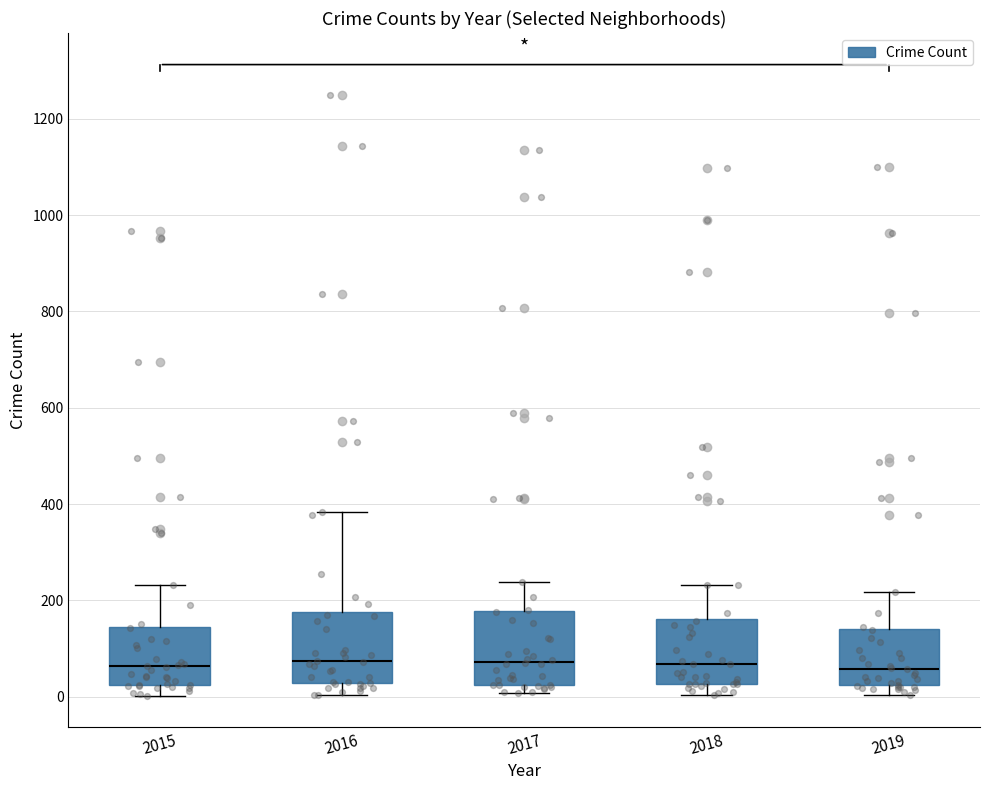

Reading left to right, read every box against the y-axis: the position of its median line, the range the box covers, and the ends of its whiskers. The values are not printed on the chart, so give them approximately, as read against the axis.

2015: median 60, box 20 to 140, whiskers 0 to 240
2016: median 80, box 20 to 180, whiskers 0 to 380
2017: median 80, box 20 to 180, whiskers 0 to 240
2018: median 60, box 20 to 160, whiskers 0 to 240
2019: median 60, box 20 to 140, whiskers 0 to 220